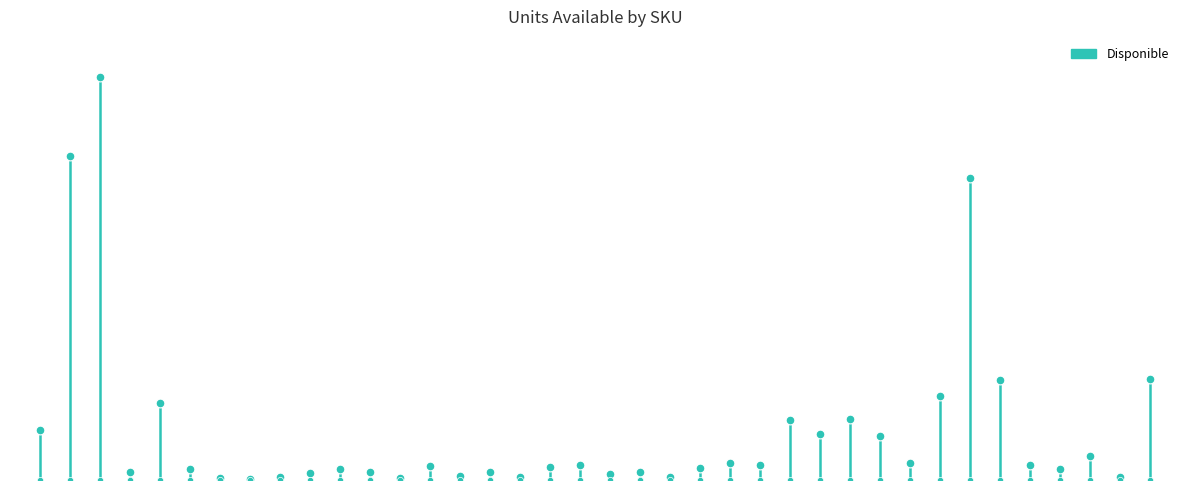

What is the change in value from 1130 to 1133?

+50